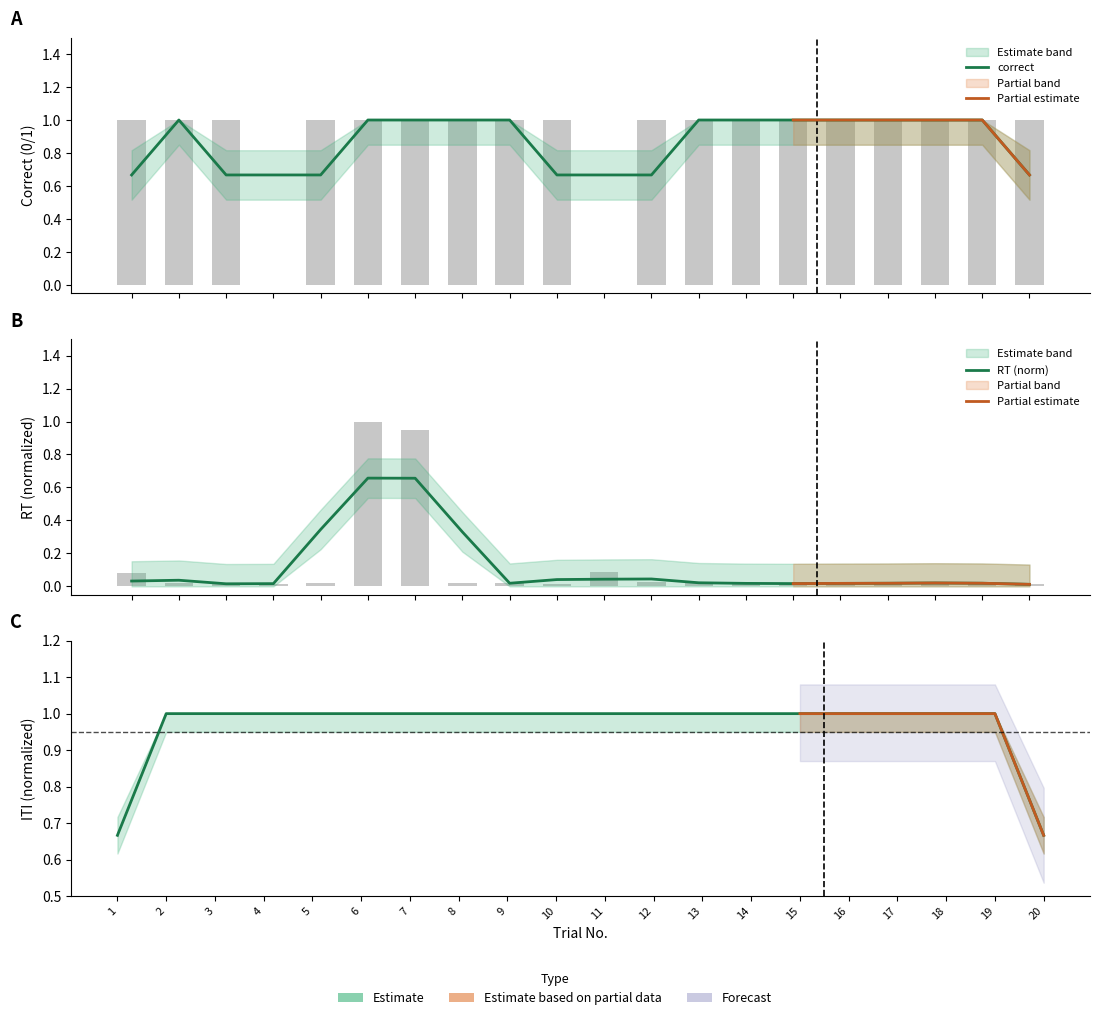

What is the sum of the correct values at 8 and 14?

2.0